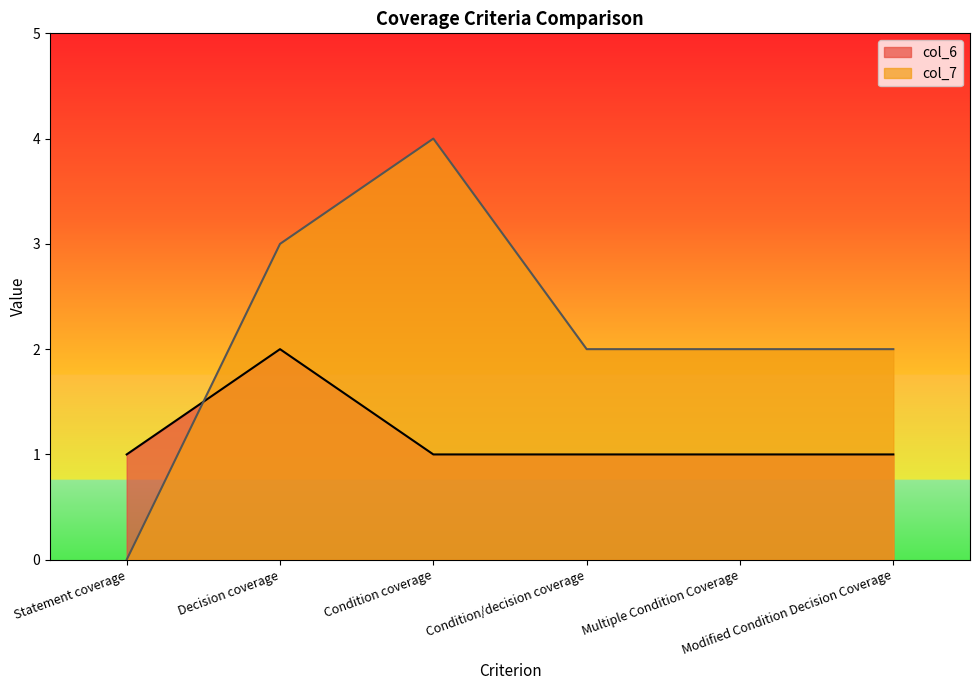

Rank the categories by col_6 value from highest to lowest.

Decision coverage, Statement coverage, Condition coverage, Condition/decision coverage, Multiple Condition Coverage, Modified Condition Decision Coverage